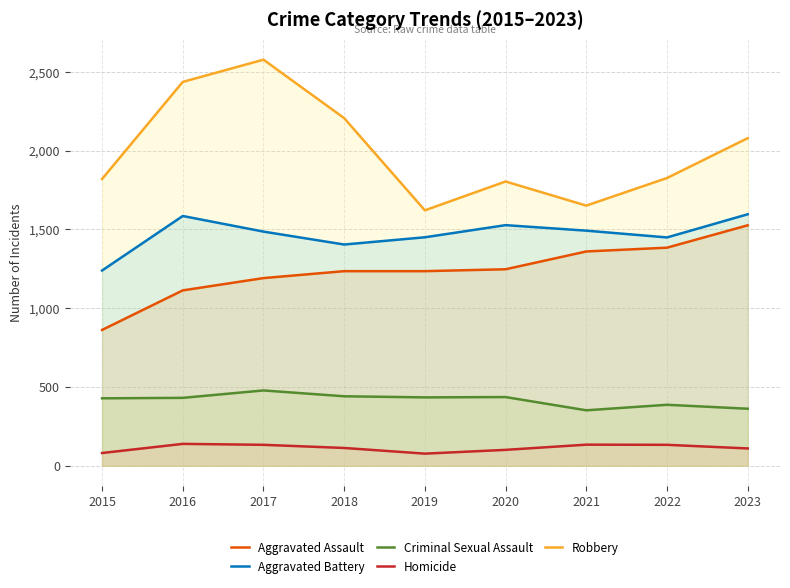

What is the total value across all series at 2021?

4989